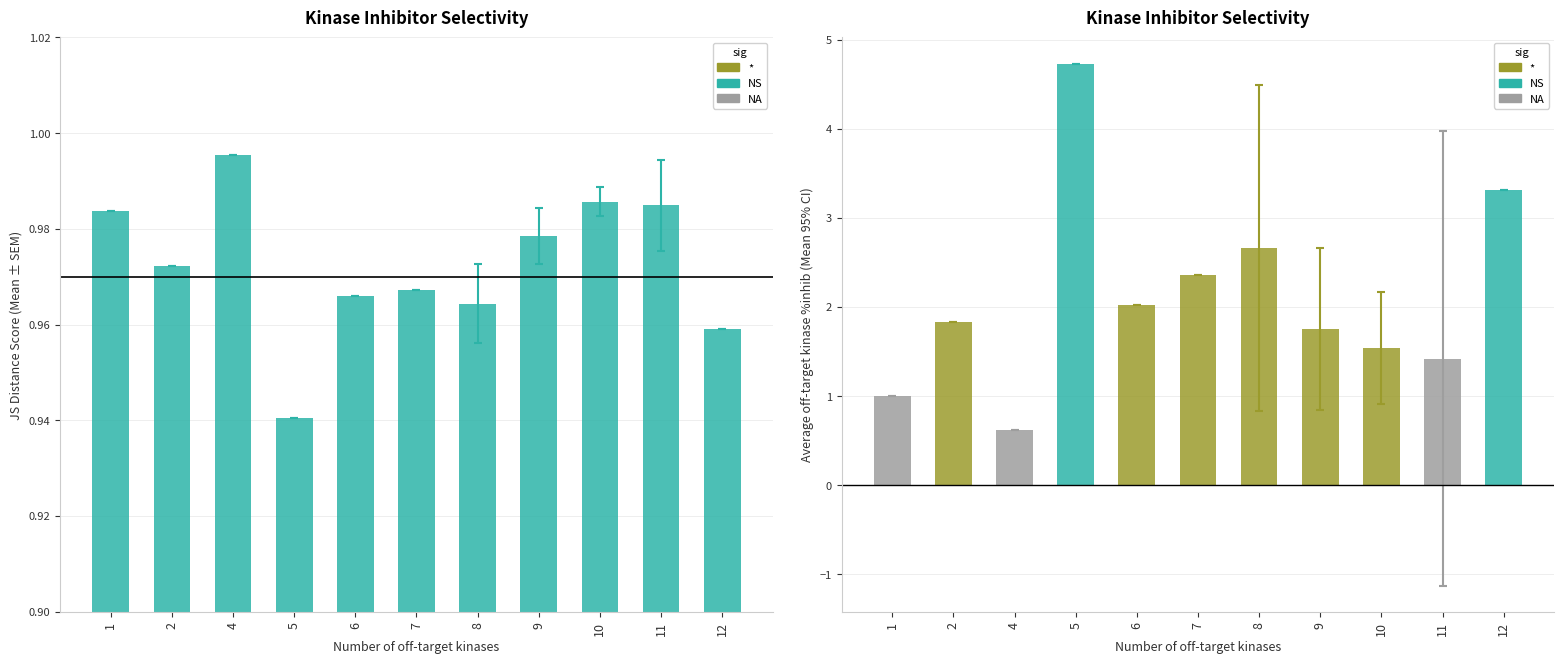

Rank the categories by value from lowest to highest.

5, 12, 8, 6, 7, 2, 9, 1, 11, 10, 4